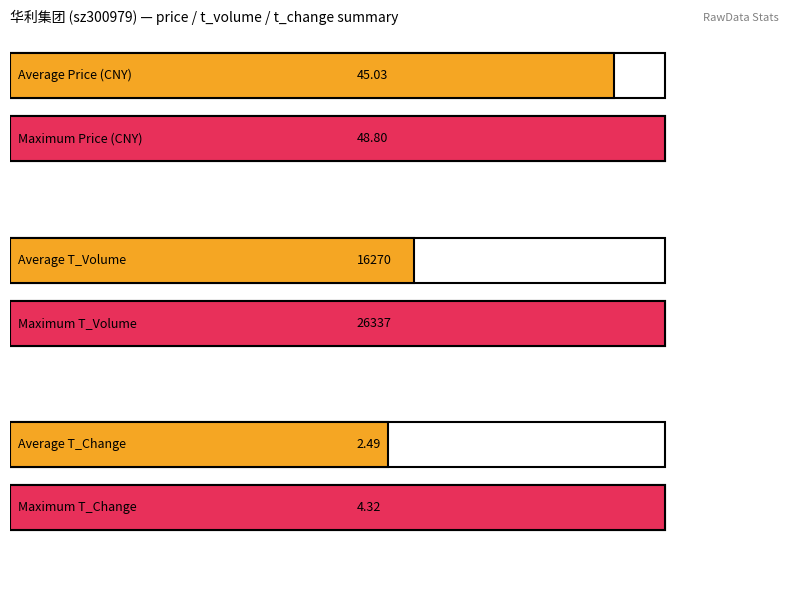

What are all the series names shown in the legend?

price, t_volume, t_change